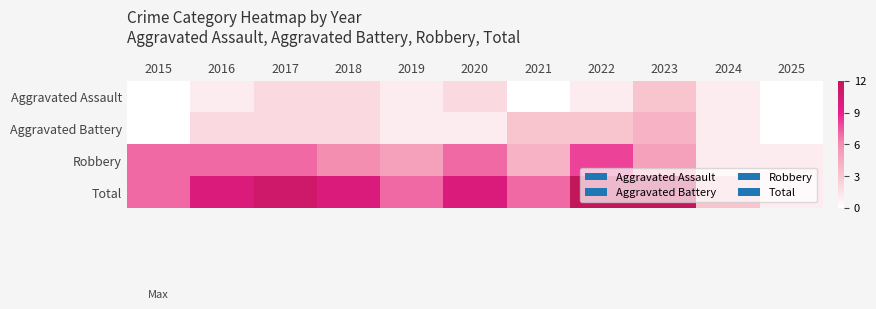

At 2019, list the series in order from smallest to largest.

Aggravated Assault, Aggravated Battery, Robbery, Total